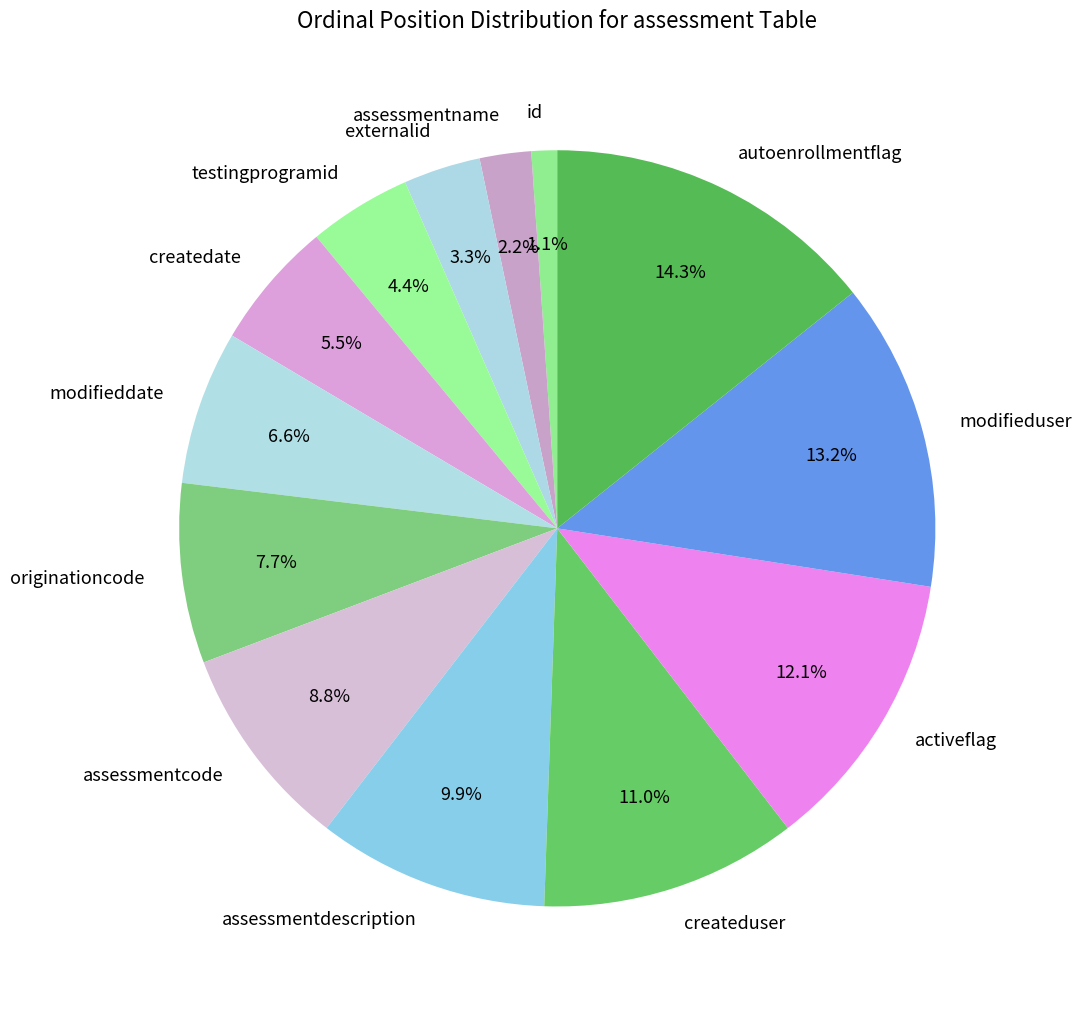

What percentage do testingprogramid and originationcode together represent?

12.1%